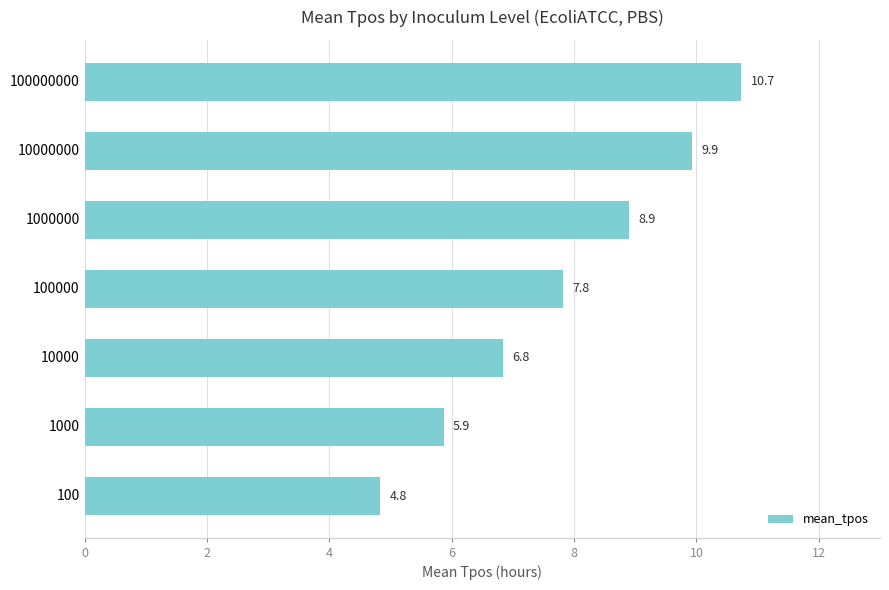

List the labels in order of value, largest first.

100000000, 10000000, 1000000, 100000, 10000, 1000, 100